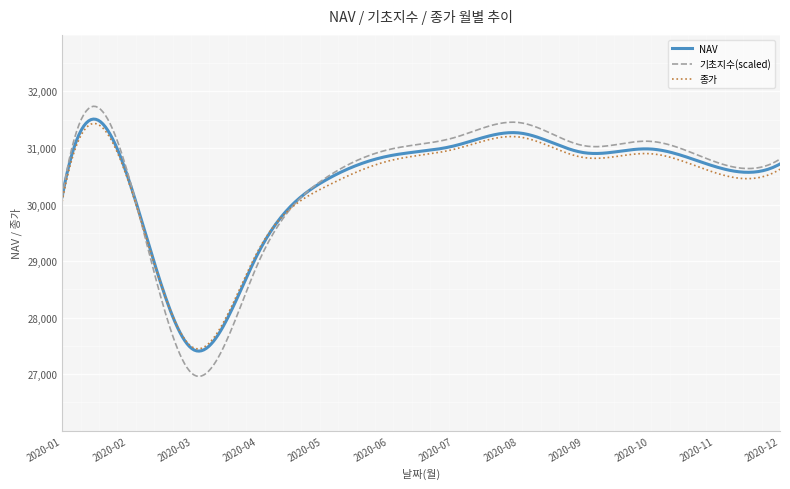

What is the smallest value displayed?

26961.6